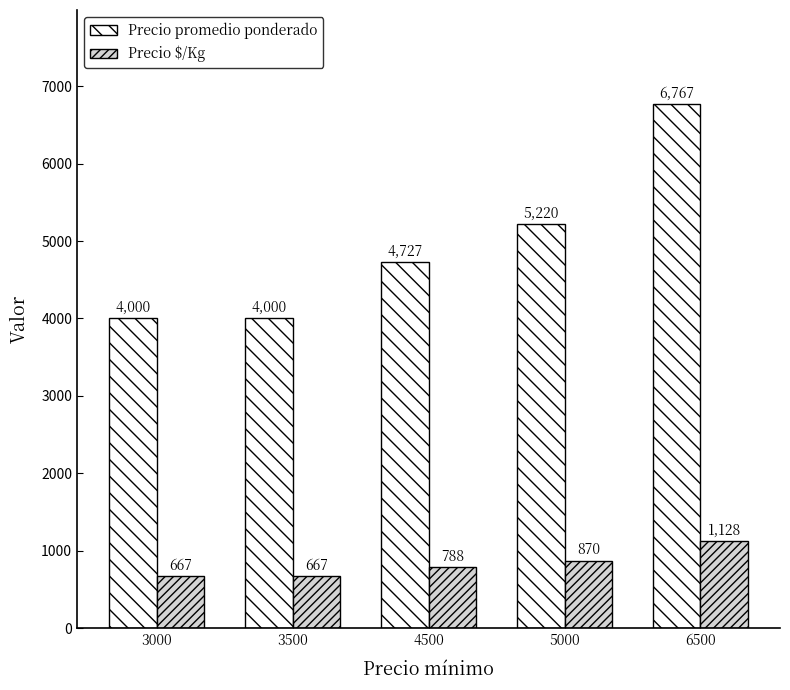

What are all the series names shown in the legend?

Precio promedio ponderado, Precio $/Kg